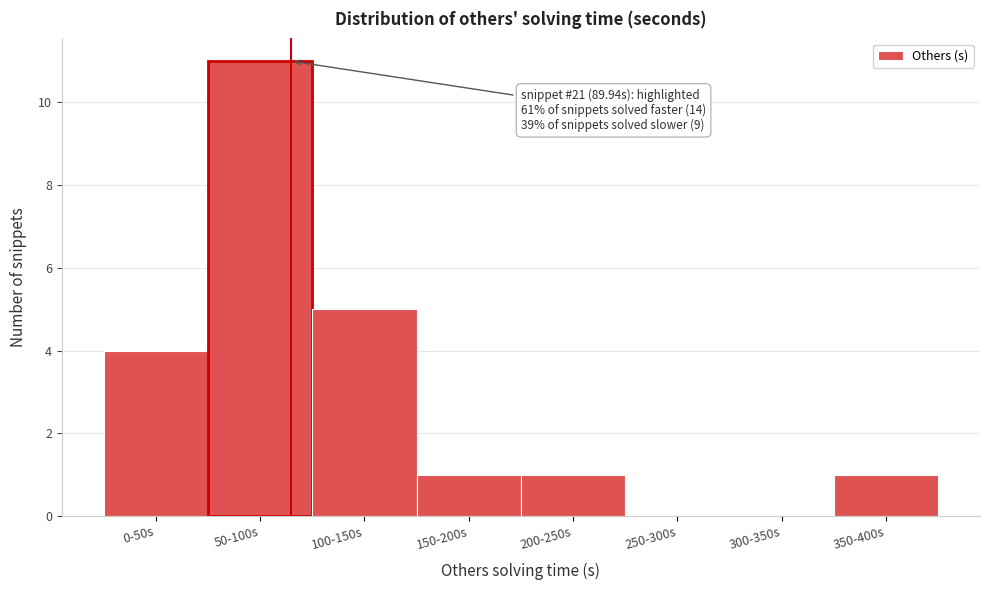

Reading left to right, list all the values displayed in this chart.

0-50s=4	50-100s=11	100-150s=5	150-200s=1	200-250s=1	250-300s=0	300-350s=0	350-400s=1